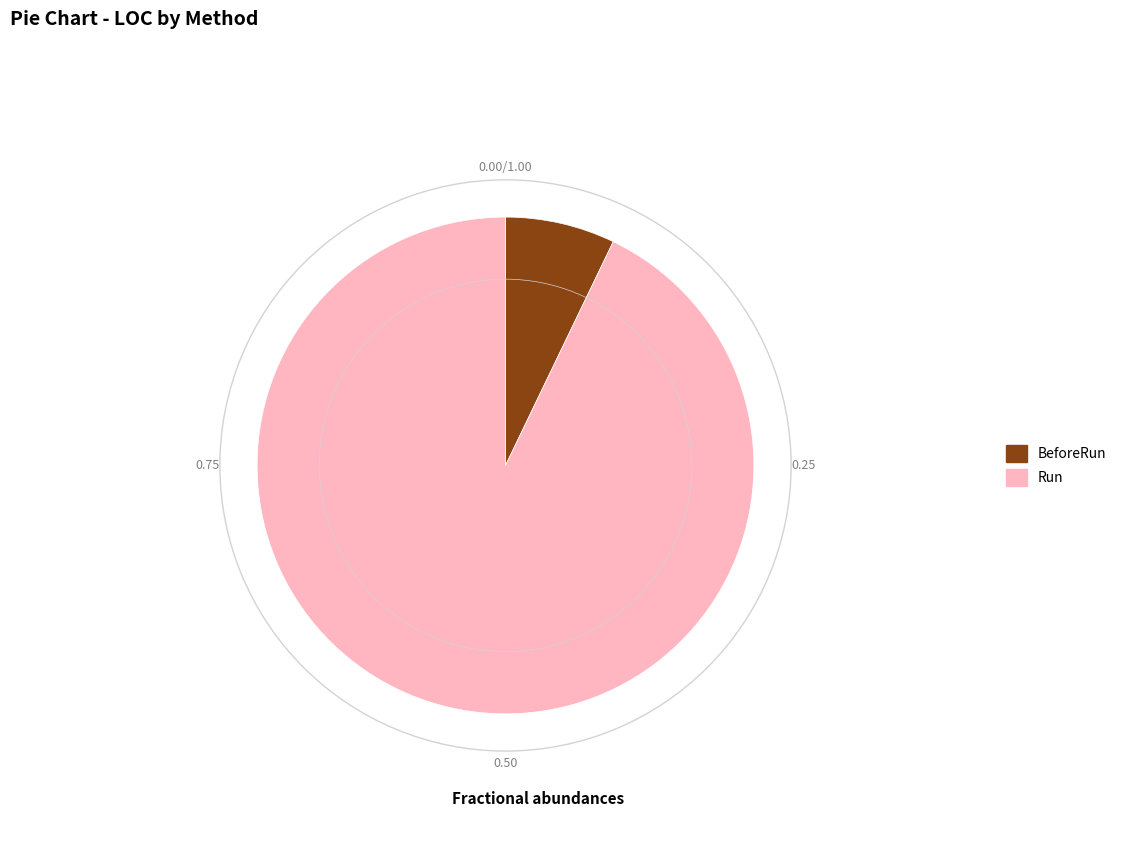

Which slice represents more than half of the pie?

Run